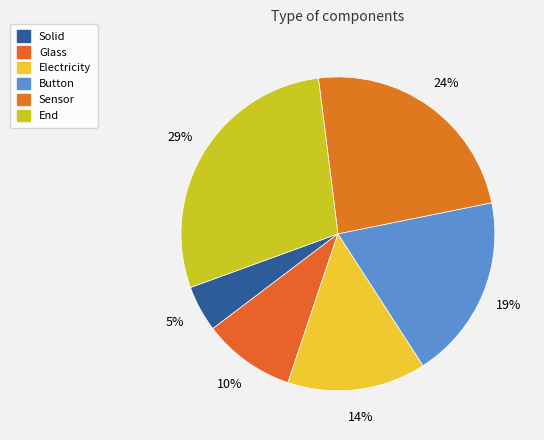

How much of the chart is everything except Glass?

90.5%